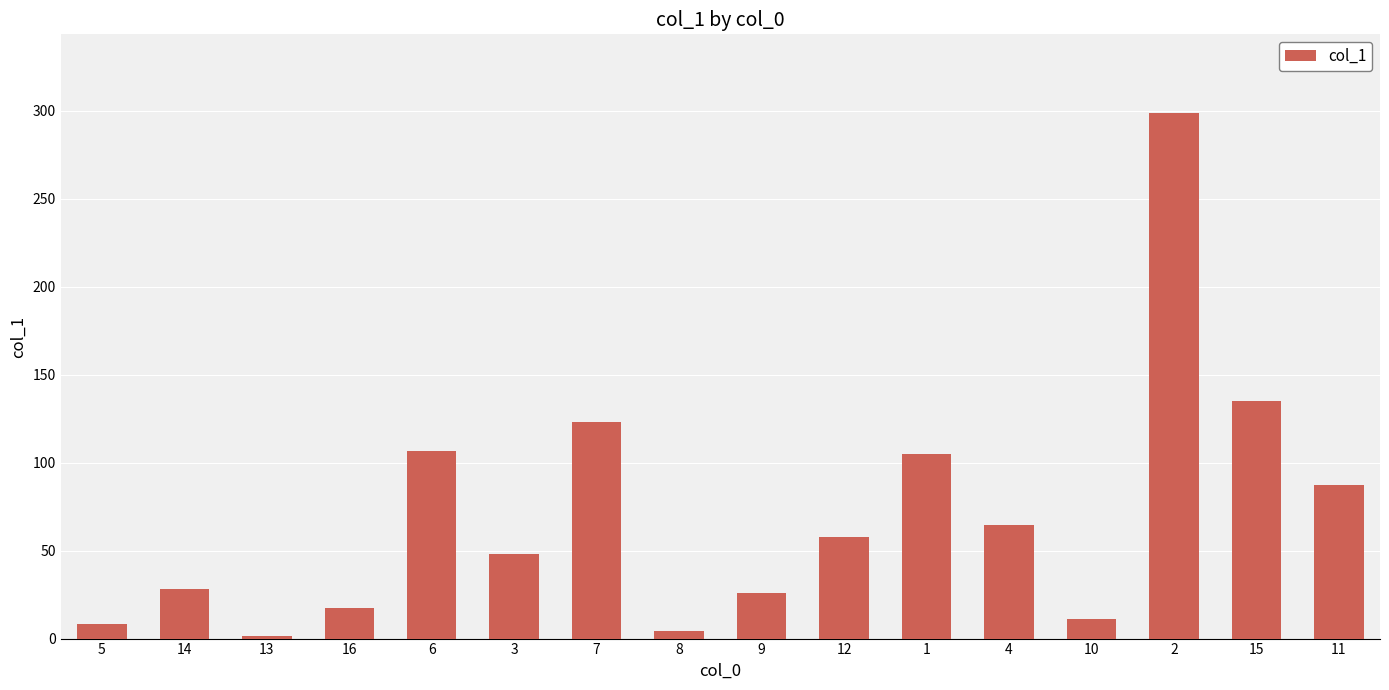

What is the average value?

70.2